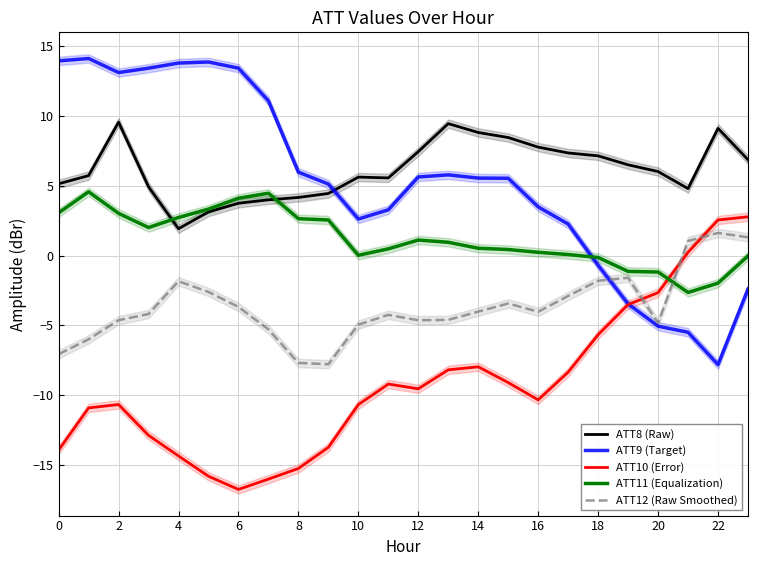

Reading left to right, extract all data points from this chart.

ATT8 (Raw): 5.1	5.7	9.5	4.9	1.9	3.1	3.7	4.0	4.2	4.4	5.6	5.5	7.4	9.4	8.8	8.4	7.7	7.3	7.1	6.5	6.0	4.8	9.1	6.8
ATT9 (Target): 13.9	14.1	13.1	13.4	13.8	13.8	13.4	11.1	6.0	5.1	2.6	3.3	5.6	5.8	5.5	5.5	3.5	2.3	-0.7	-3.5	-5.0	-5.5	-7.8	-2.4
ATT10 (Error): -13.9	-10.9	-10.7	-12.9	-14.3	-15.8	-16.7	-16.0	-15.2	-13.7	-10.7	-9.2	-9.5	-8.2	-8.0	-9.1	-10.3	-8.3	-5.7	-3.5	-2.7	0.2	2.5	2.8
ATT11 (Equalization): 3.1	4.6	3.0	2.0	2.7	3.3	4.1	4.5	2.6	2.5	0.0	0.5	1.1	0.9	0.5	0.4	0.2	0.1	-0.1	-1.1	-1.2	-2.6	-2.0	-0.0
ATT12 (Raw Smoothed): -7.1	-6.0	-4.6	-4.2	-1.8	-2.6	-3.7	-5.3	-7.7	-7.8	-4.9	-4.2	-4.6	-4.6	-4.0	-3.4	-4.0	-2.9	-1.8	-1.6	-4.8	1.0	1.6	1.3